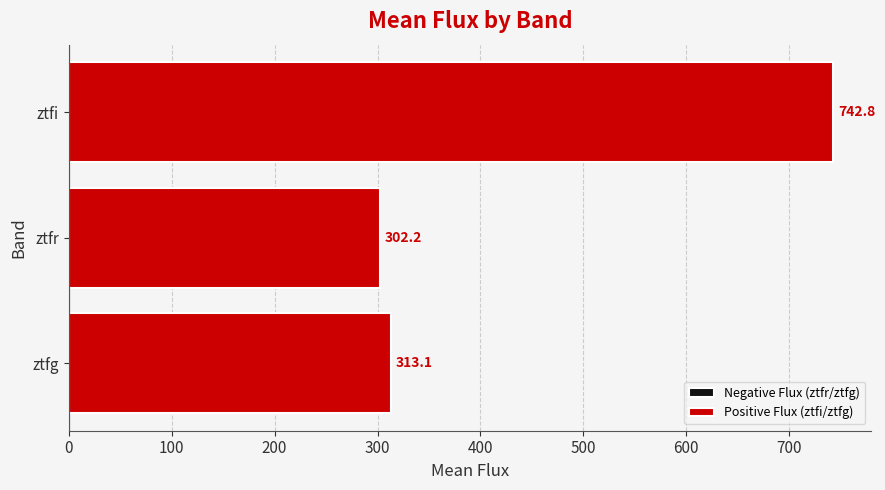

Are the bars horizontal?

Yes